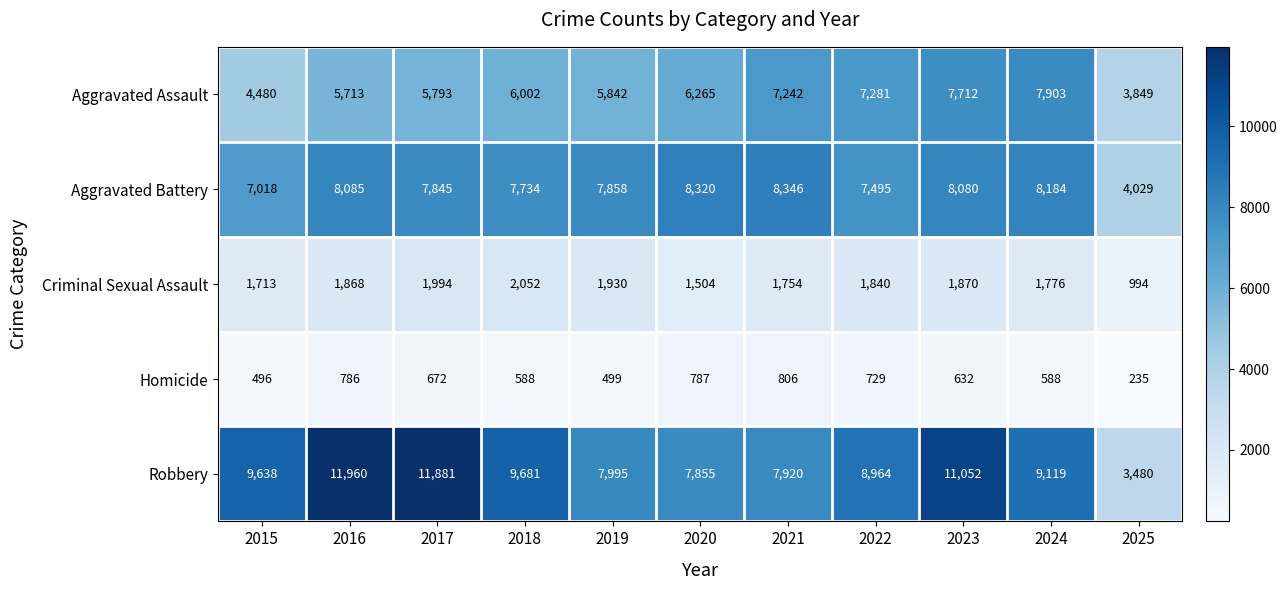

What is the sum of all Aggravated Battery values?

82994